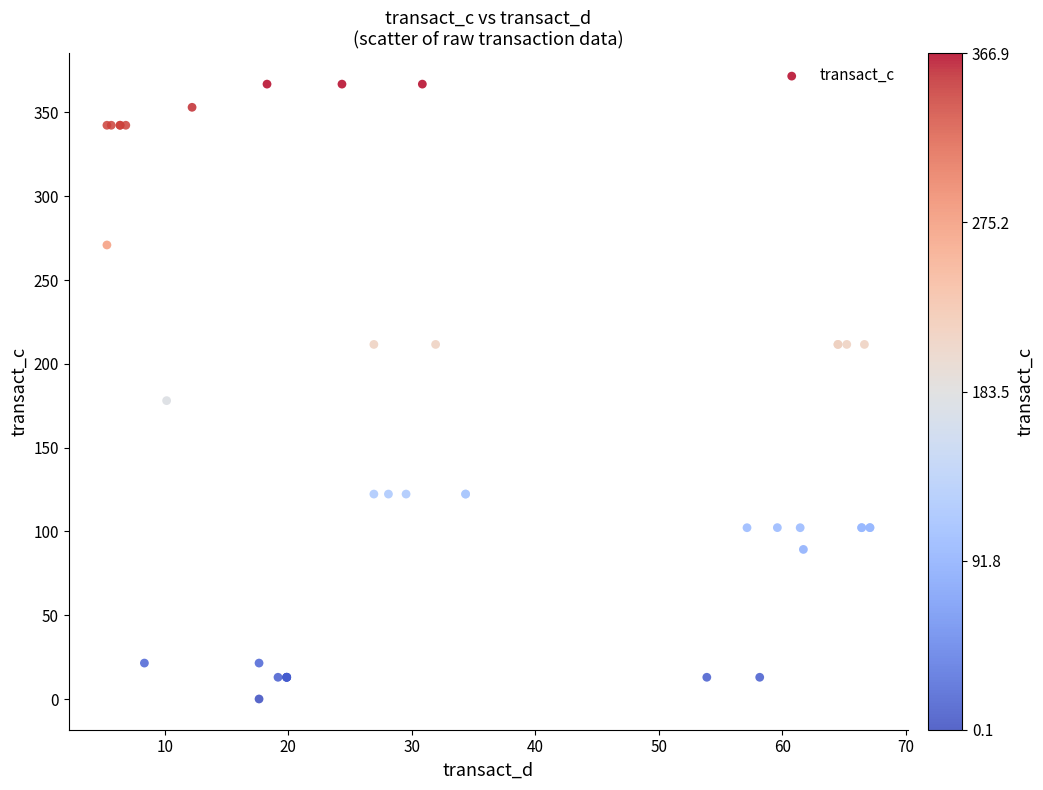

What Y value in the scatter plot is closest to 183?

178.1